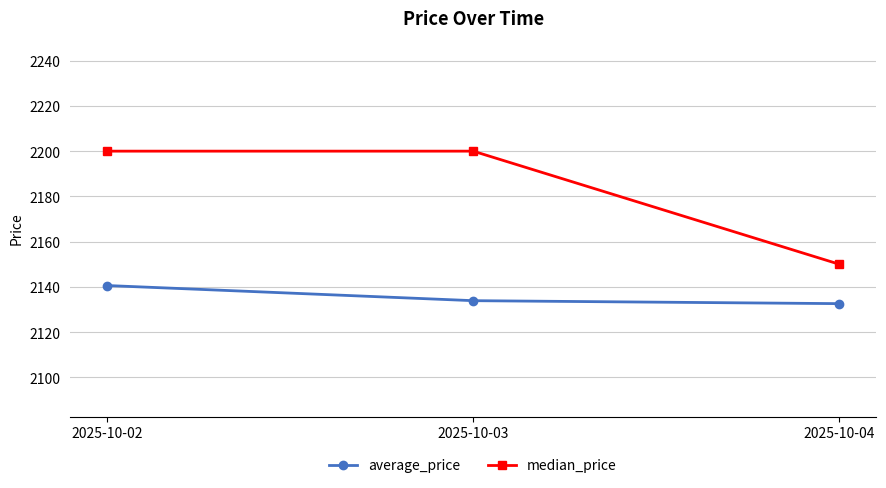

What is the value of the average_price point at the 1st from the left?

2140.6